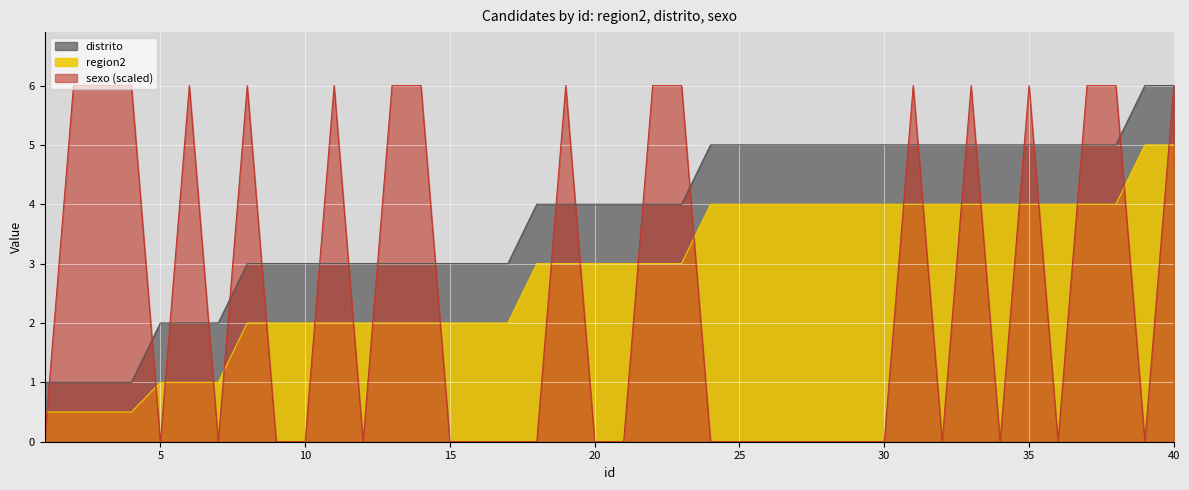

Does the chart display data point markers on the line(s)?

No